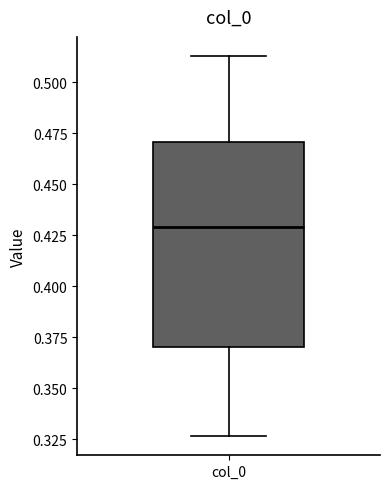

Where does the upper whisker of the box for col_0 end on the y-axis? The values are not printed on the chart, so give them approximately, as read against the axis.

0.515